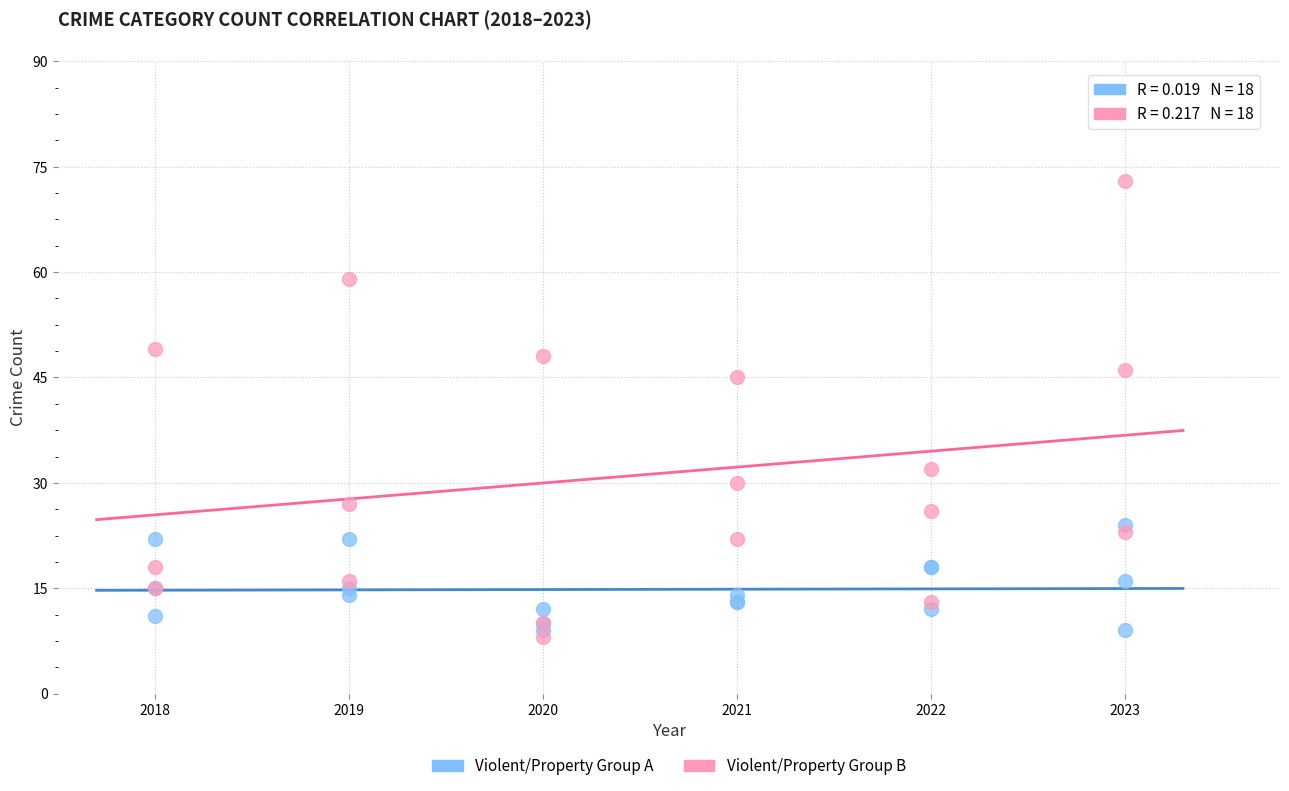

Across all series, what Y value is closest to 40?

45